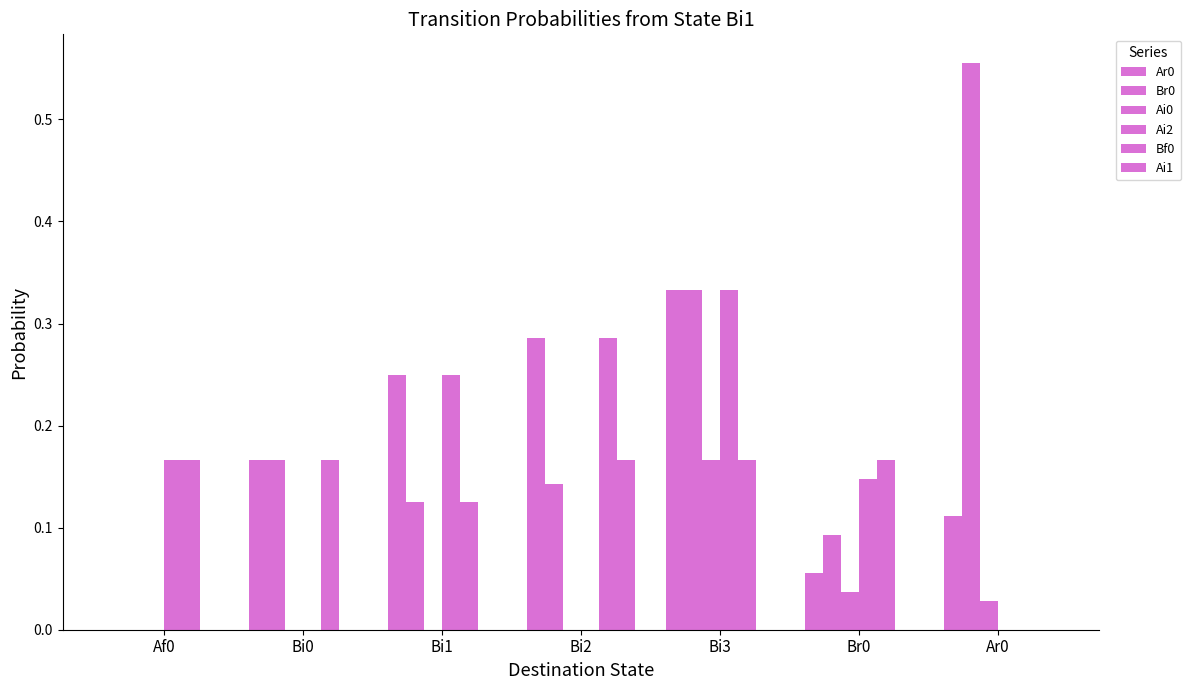

At which label is Bf0 closest to 0?

Ar0